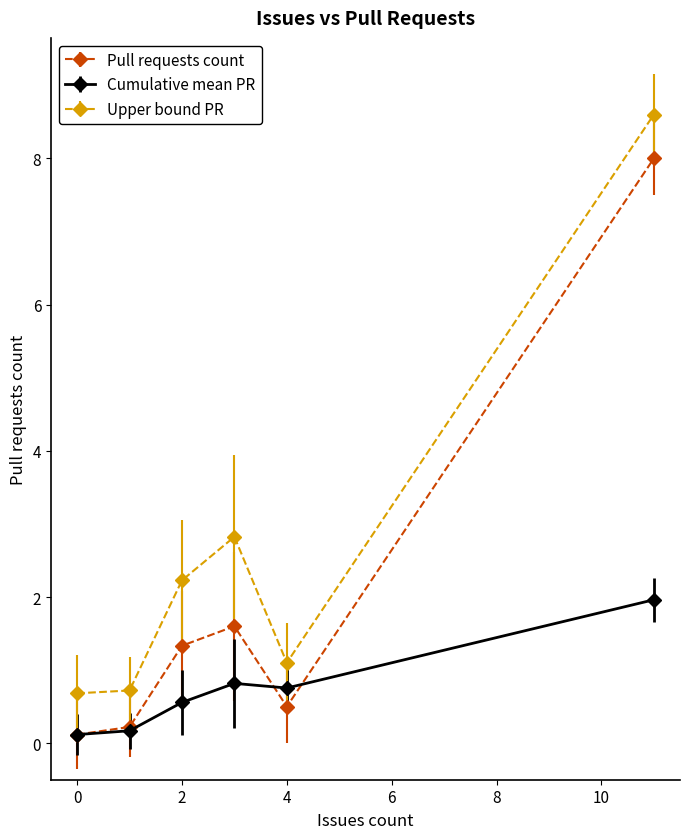

Does the chart display data point markers on the line(s)?

Yes